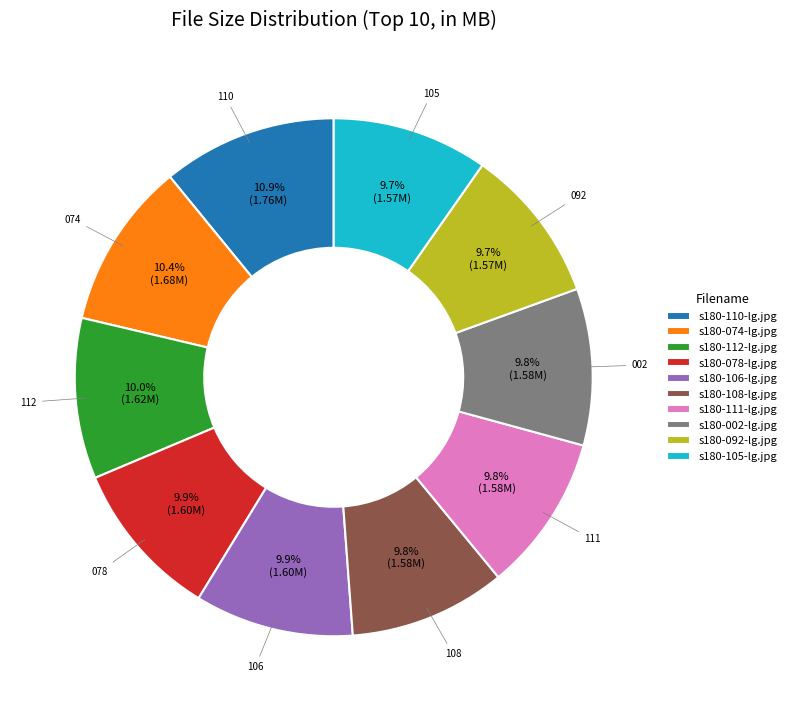

True or false: s180-105-lg.jpg accounts for 10% of the total.

True